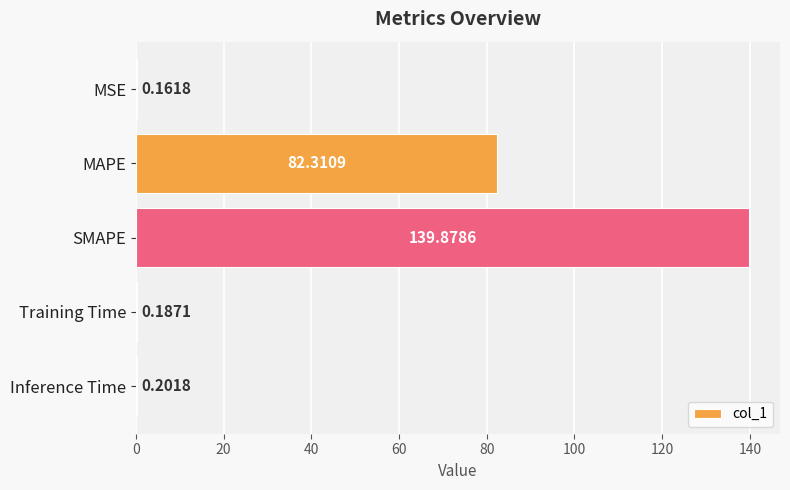

What is the sum of the values at SMAPE and Training Time?

140.1